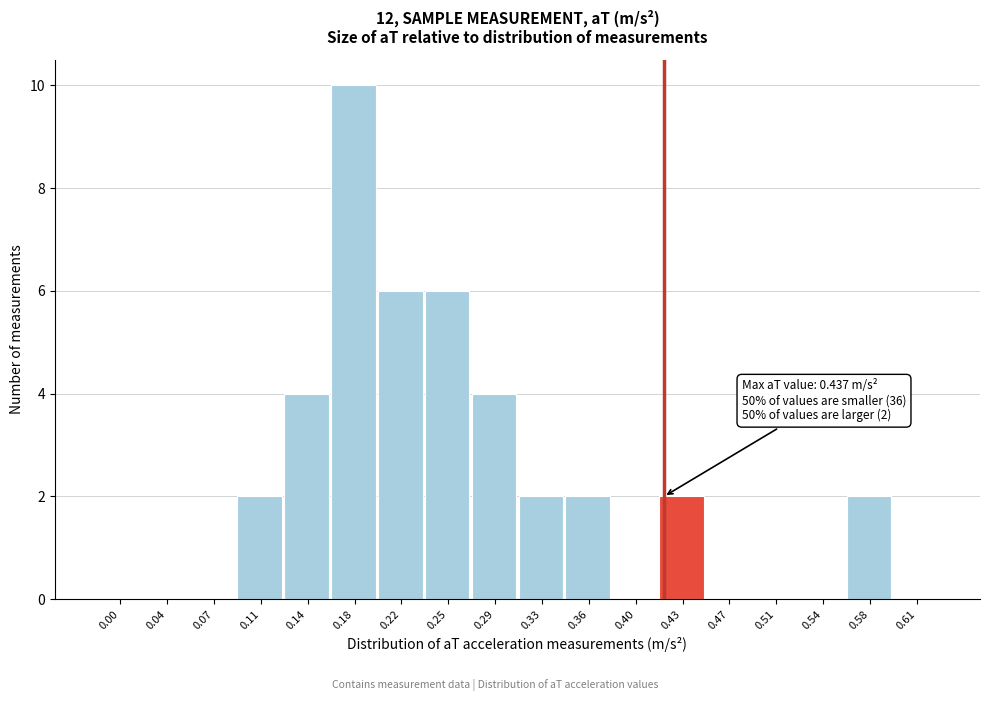

Reading right to left, transcribe all the data shown in this chart.

0.61=0	0.58=2	0.54=0	0.51=0	0.47=0	0.43=2	0.40=0	0.36=2	0.33=2	0.29=4	0.25=6	0.22=6	0.18=10	0.14=4	0.11=2	0.07=0	0.04=0	0.00=0